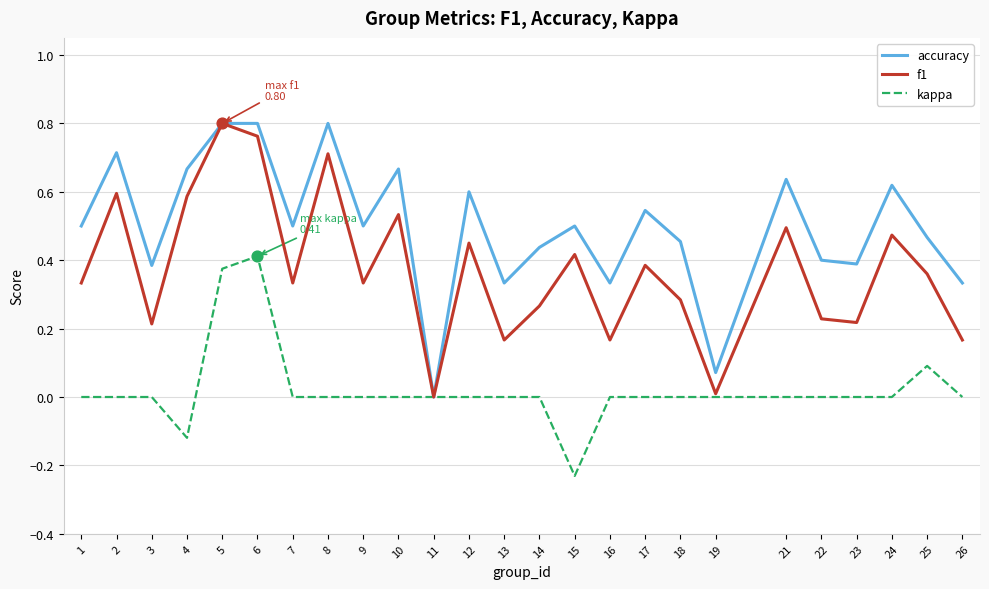

Which series has the largest total across all categories?

accuracy